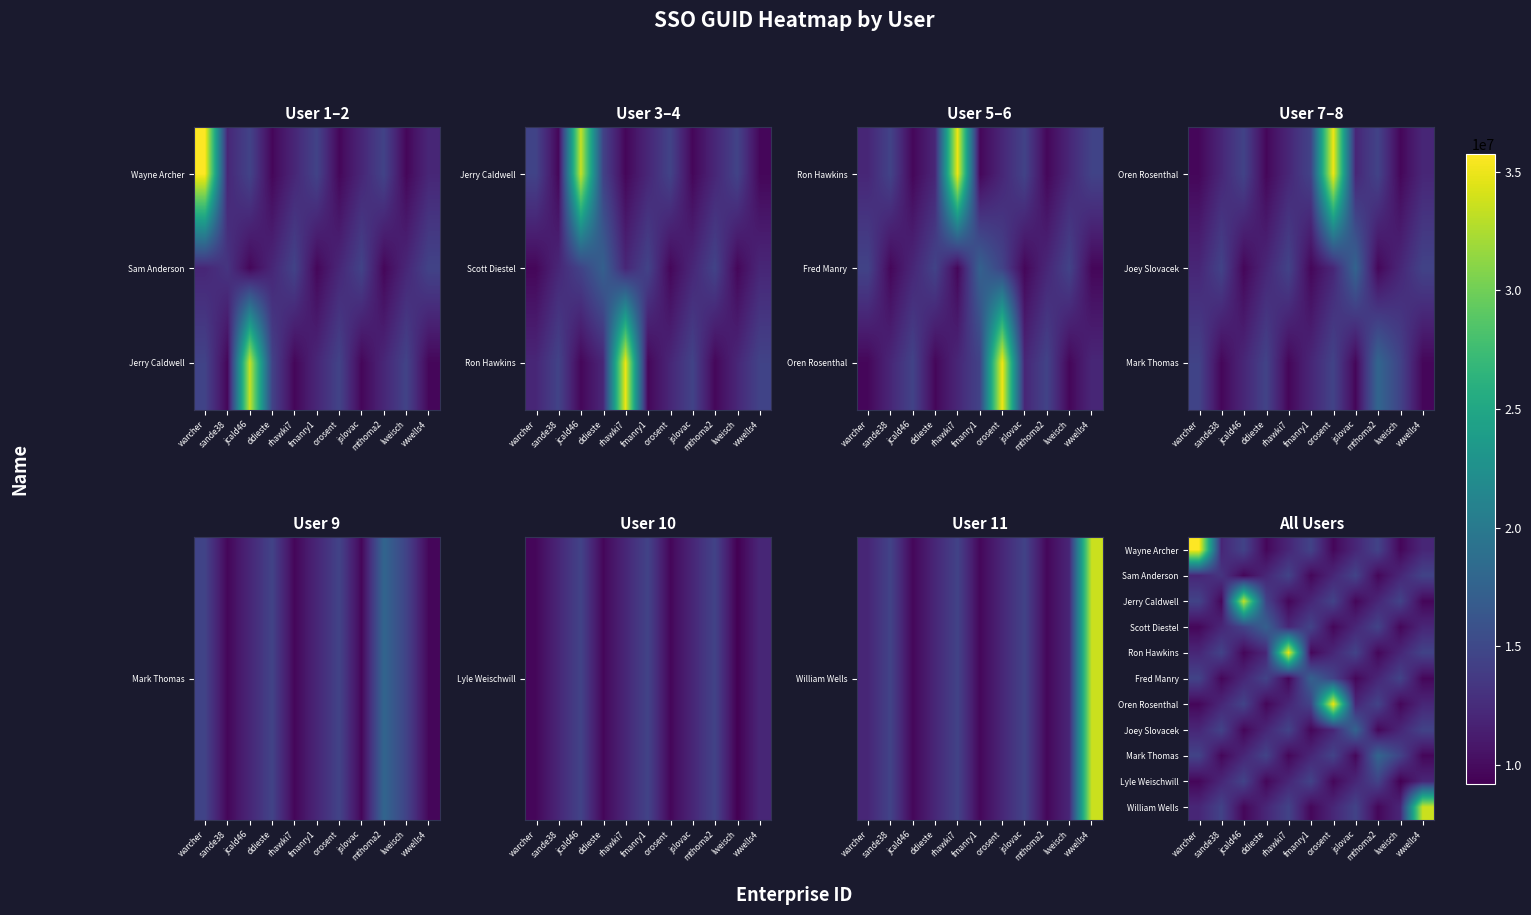

Where is Fred Manry nearest to the value 13538112?

warcher